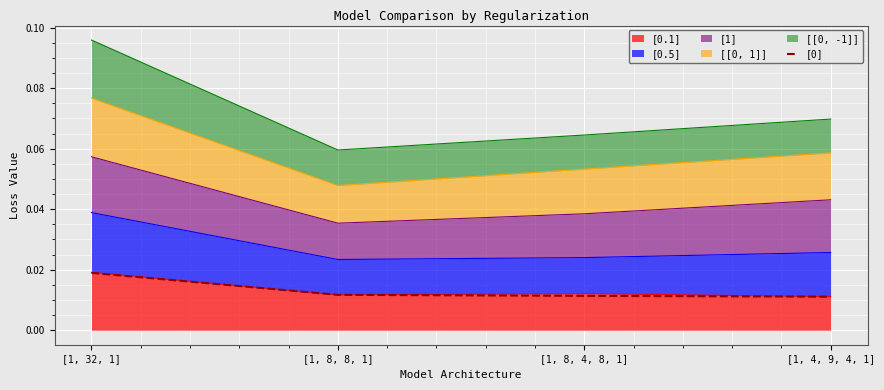

Rank the categories by value from highest to lowest.

[1, 32, 1], [1, 8, 8, 1], [1, 8, 4, 8, 1], [1, 4, 9, 4, 1]